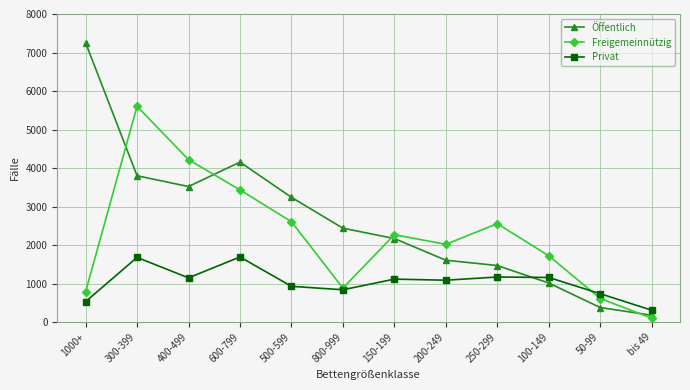

What is the difference between the second highest and minimum values in the Freigemeinnützig series?

4115